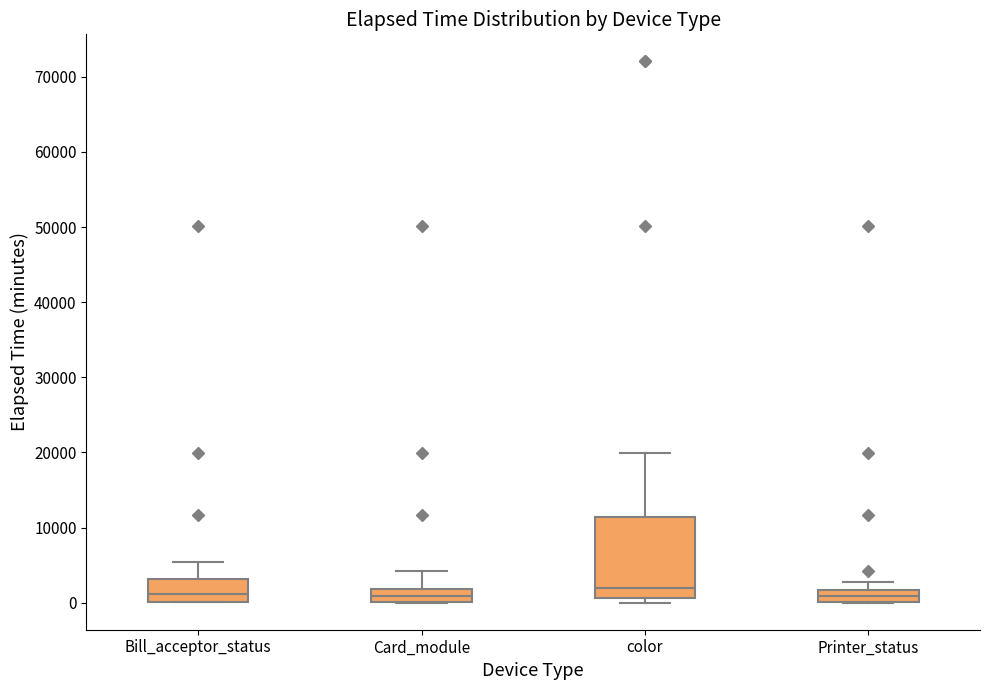

Where is the upper edge of the box for Card_module on the y-axis? The values are not printed on the chart, so give them approximately, as read against the axis.

2000